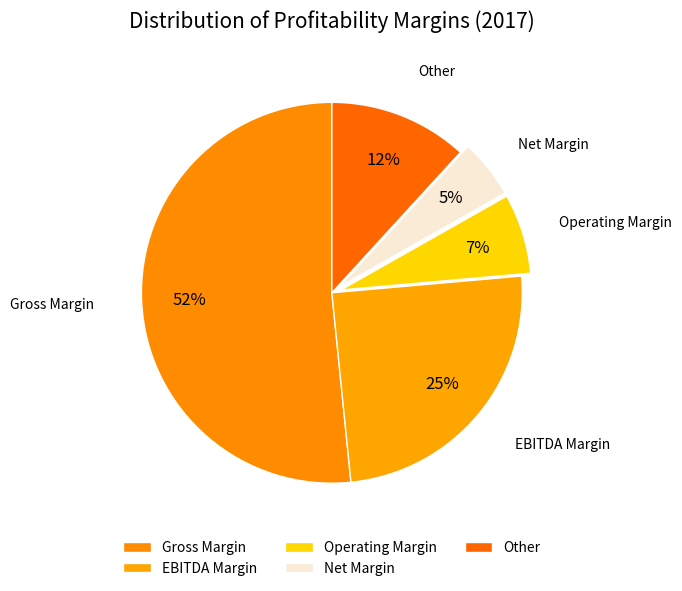

Rank the categories by value from lowest to highest.

Net Margin, Operating Margin, Other, EBITDA Margin, Gross Margin